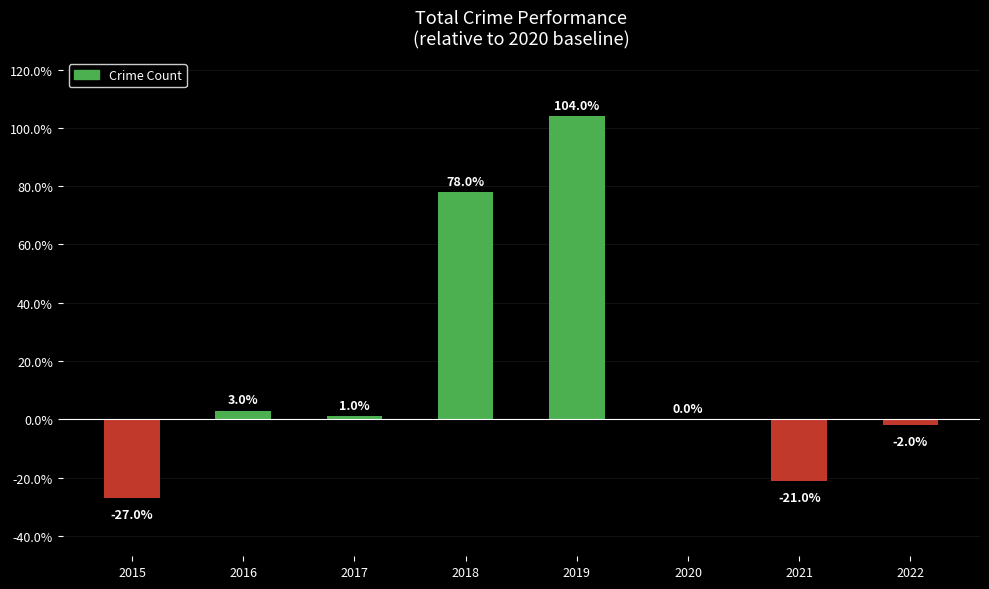

What is the greatest value displayed?

104